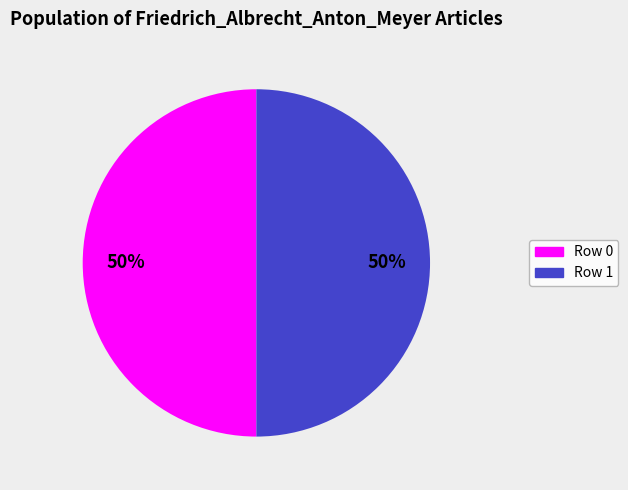

To the nearest percent, what is the average slice percentage?

50%